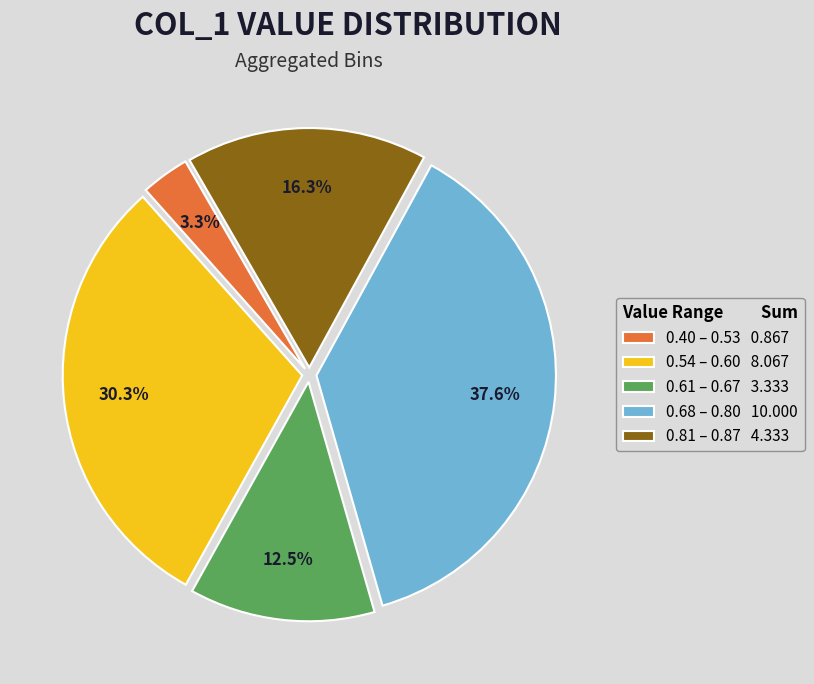

Approximately how many times larger is the value at 0.40 – 0.53 0.867 compared to 0.61 – 0.67 3.333?

0.3